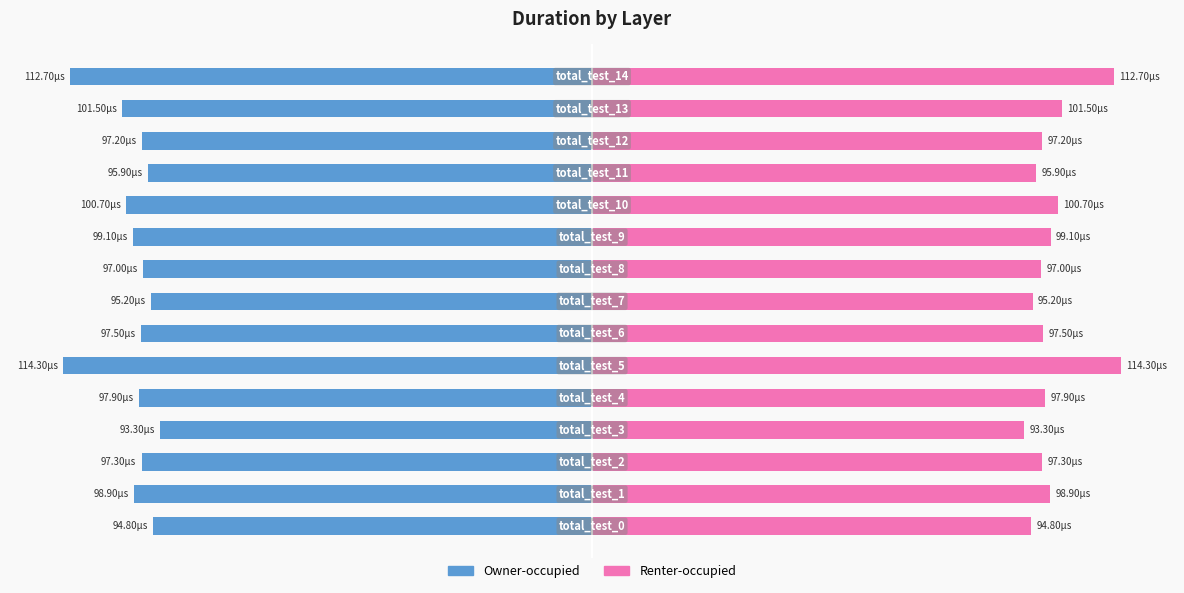

True or false: Owner-occupied has a value of -0.0 at 13.

False